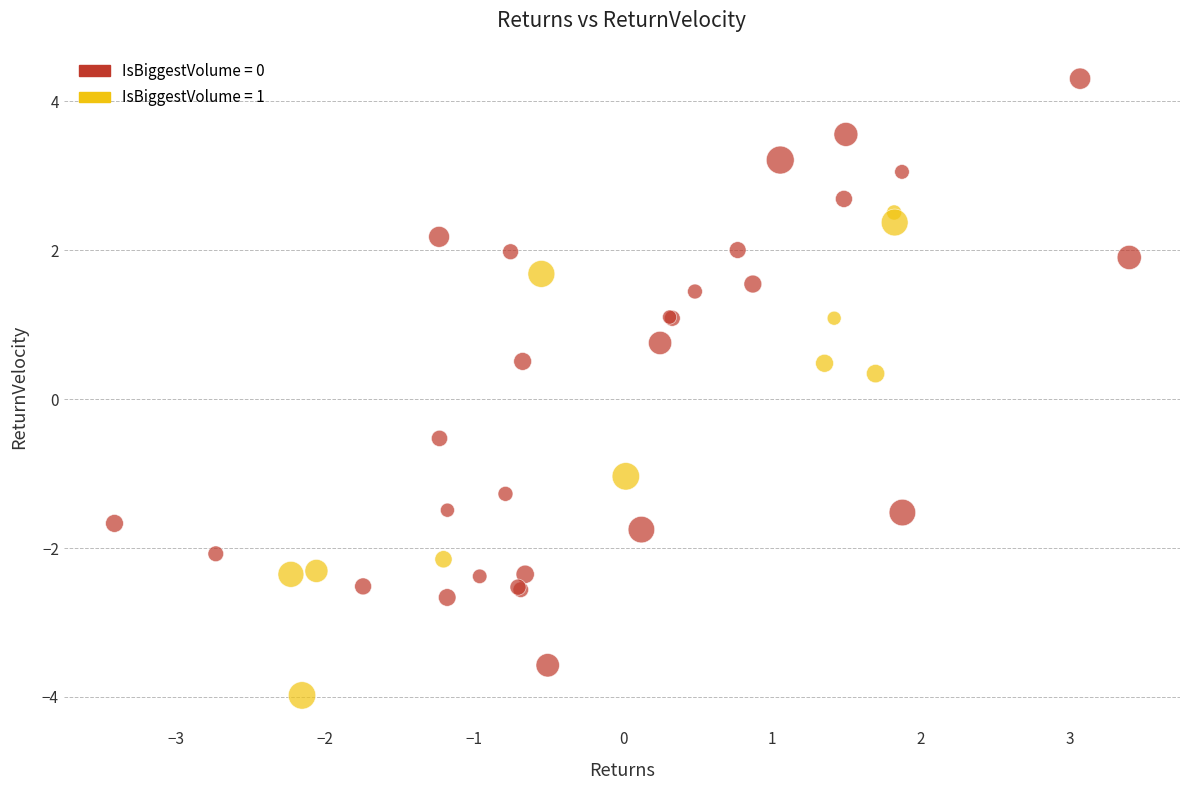

Which series contains the lowest Y value?

IsBiggestVolume = 1